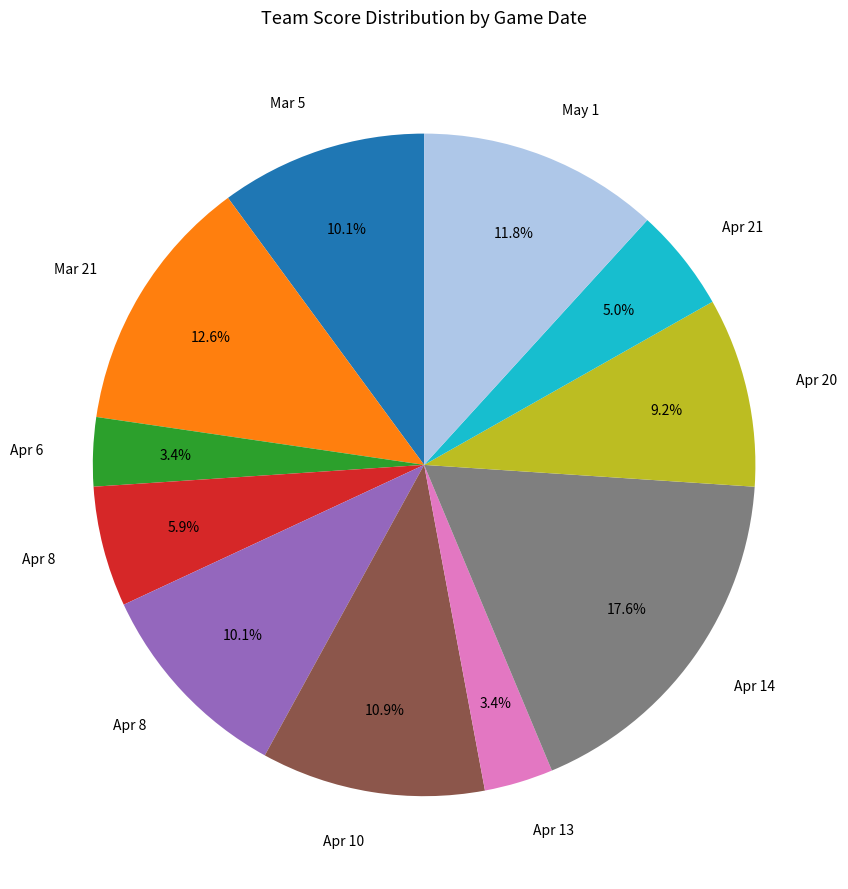

Is there a majority slice in this chart?

No